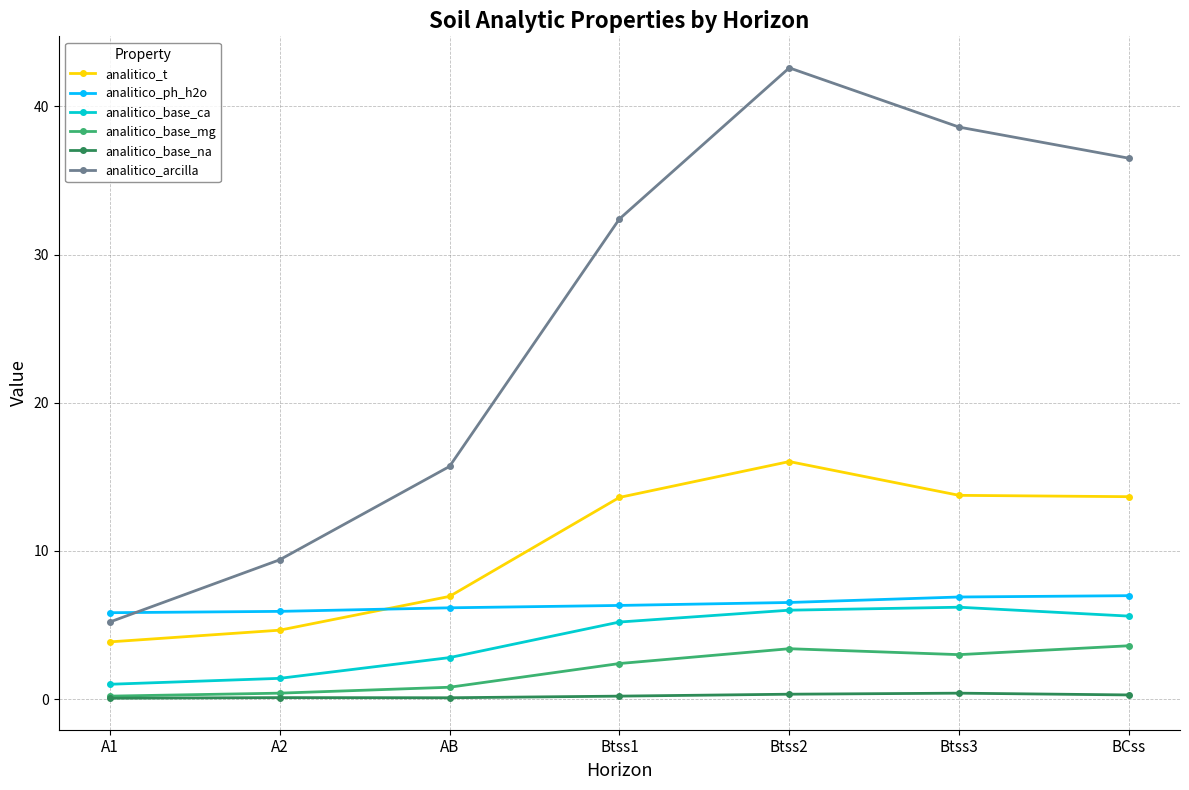

True or false: analitico_t and analitico_base_na intersect in this chart.

False